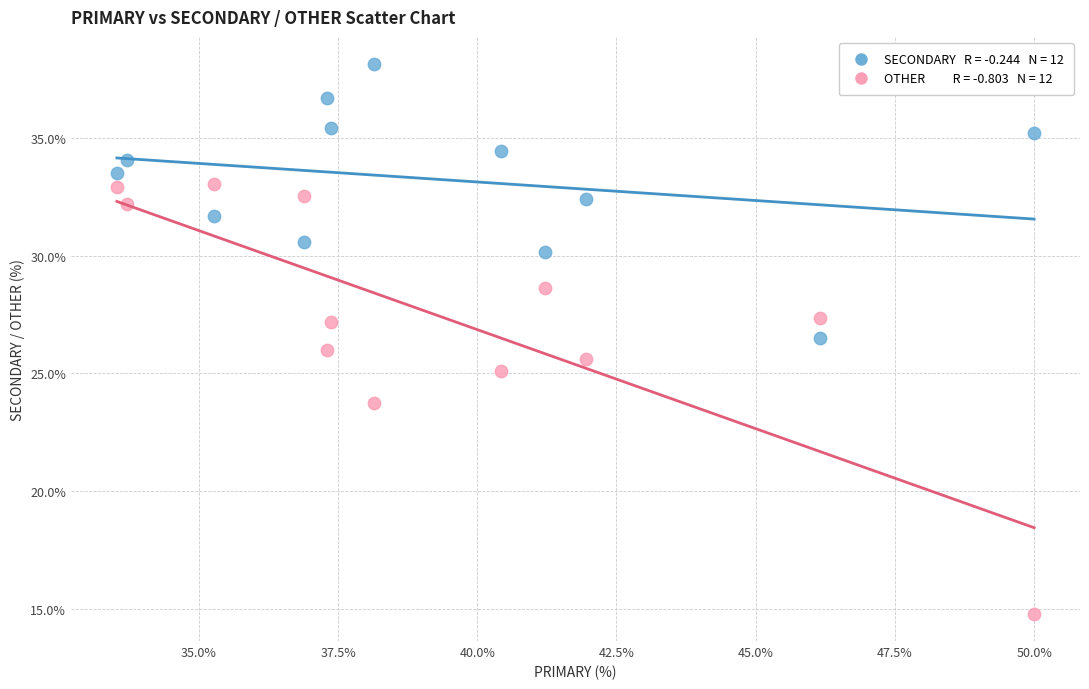

Across all data points, what is the range of Y values (max minus min)?

23.4